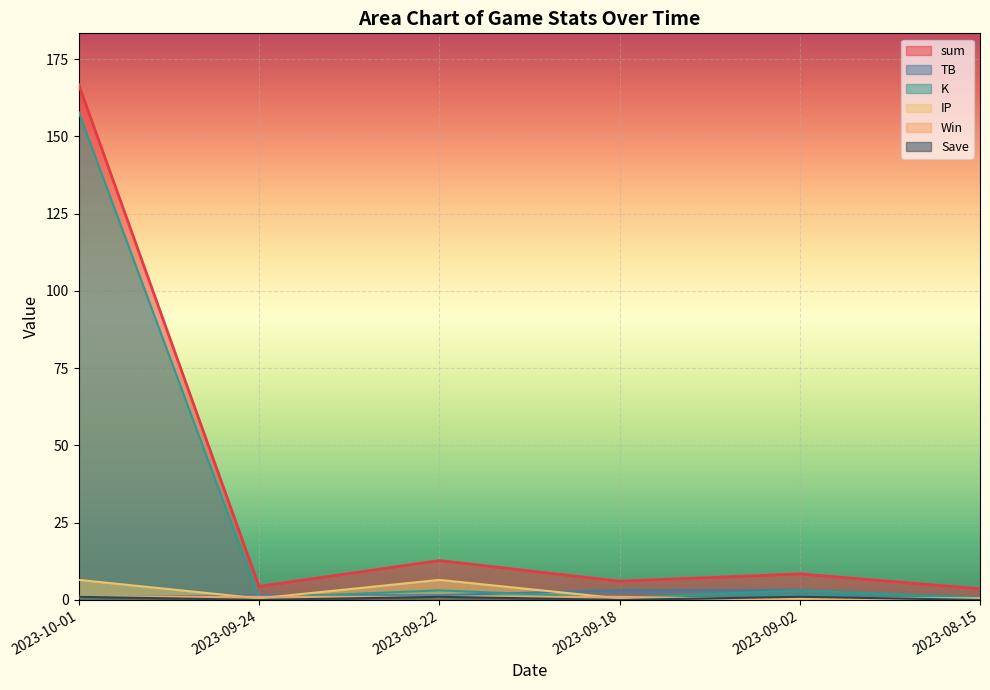

How many data points in sum are above 8?

3